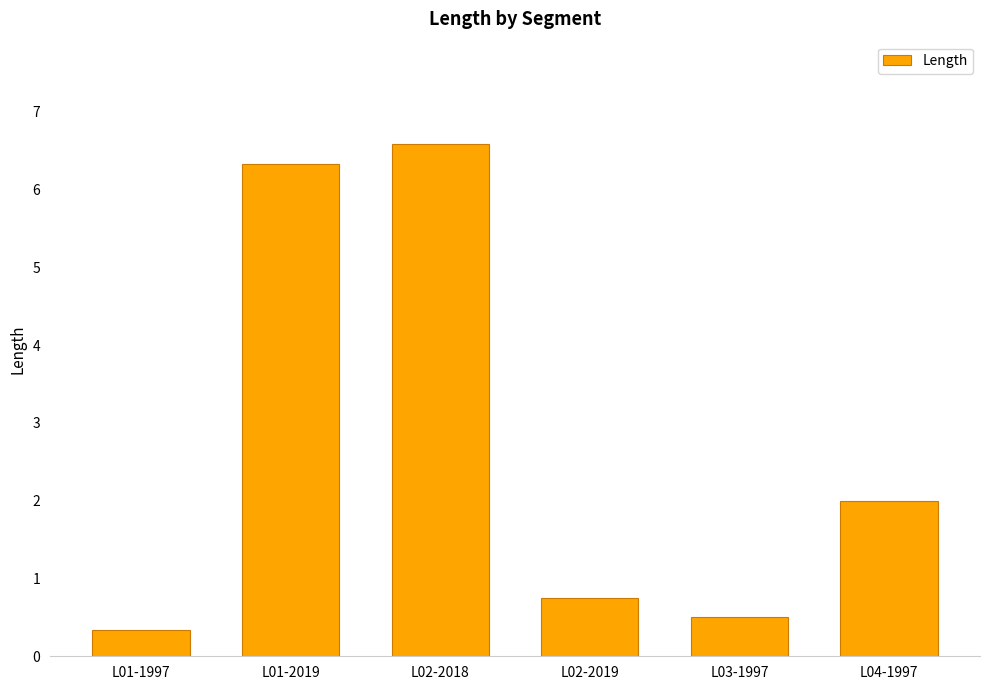

What is the maximum value shown in the chart?

6.6